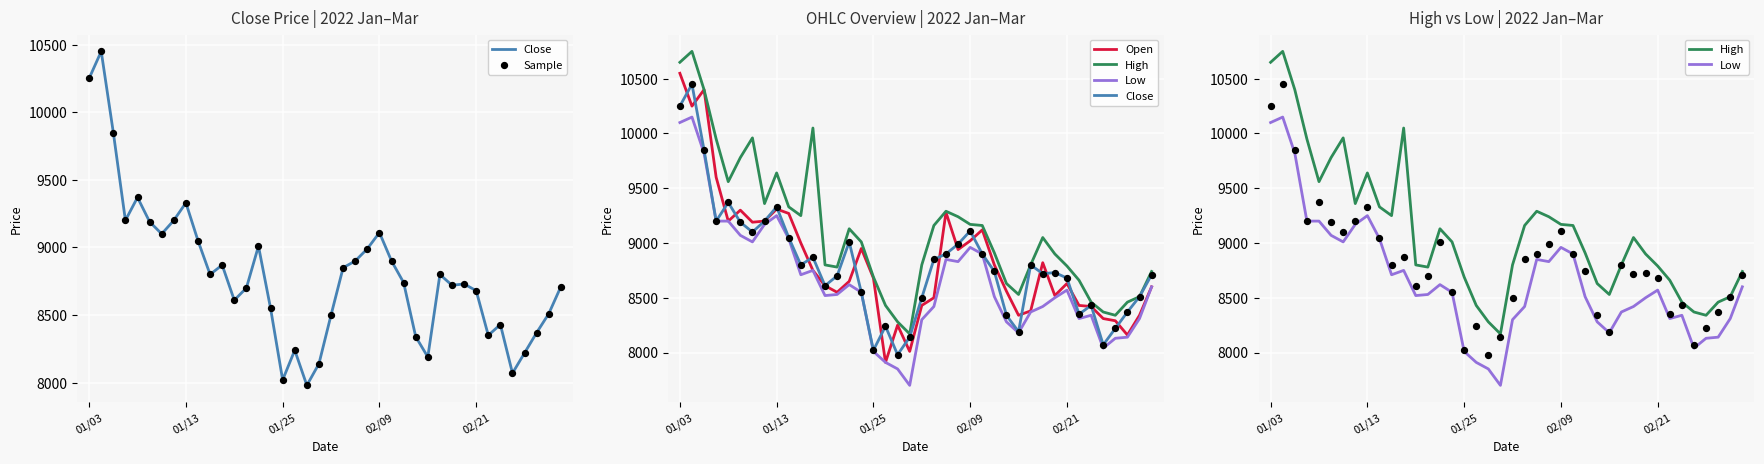

Is the value of Sample at 6 greater than the value of Open at 5?

No